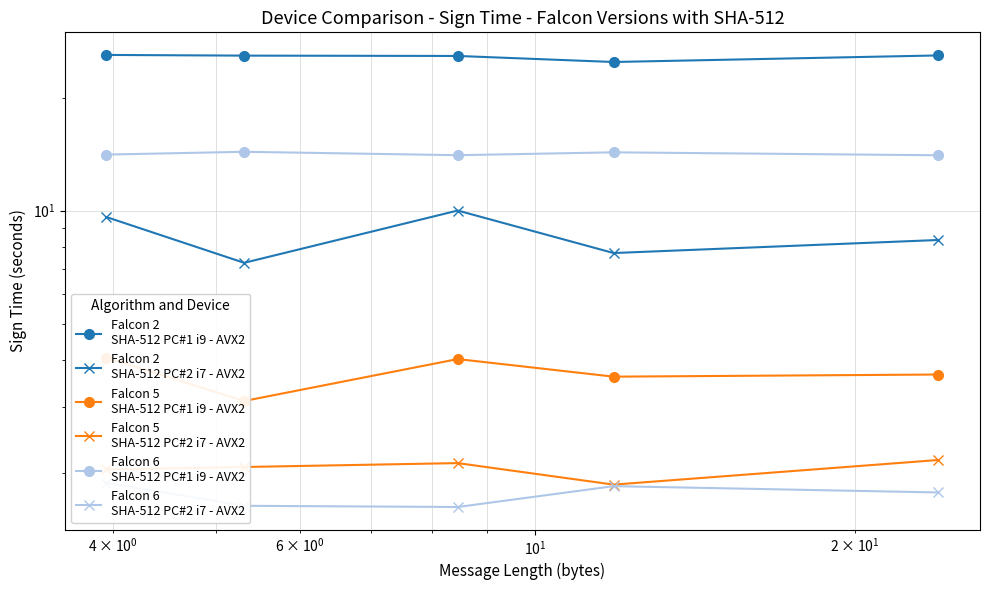

What is the minimum value for Falcon 5
SHA-512 PC#1 i9 - AVX2?

3.1